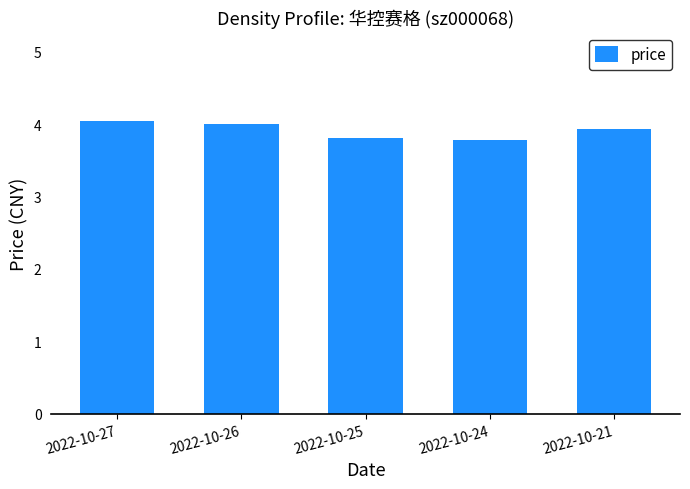

How many data points does each series have?

5